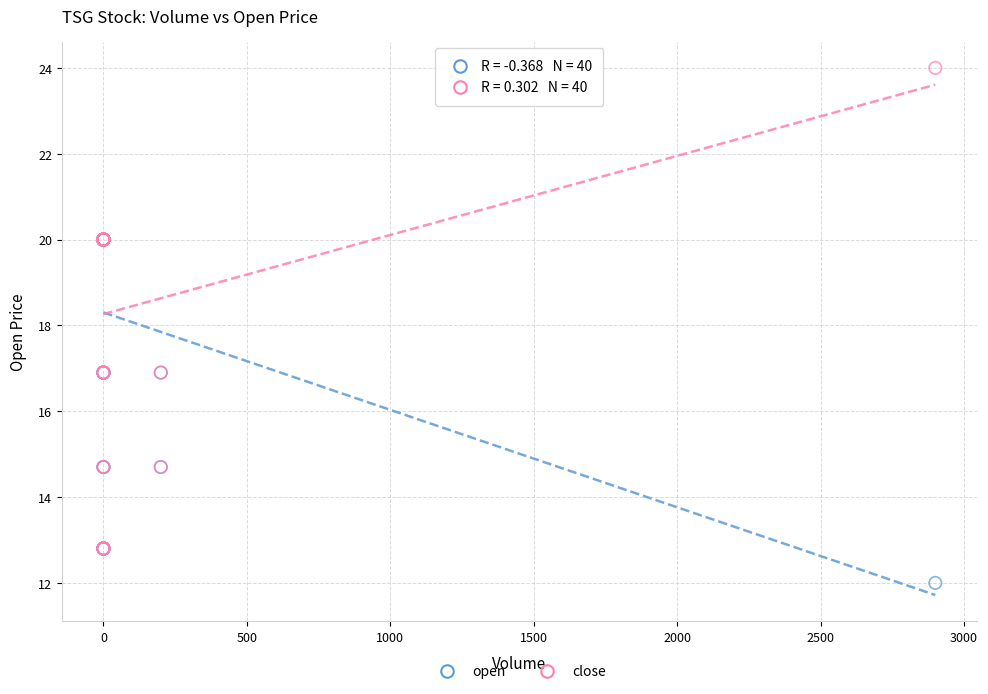

Which series has the largest Y range (max minus min)?

close